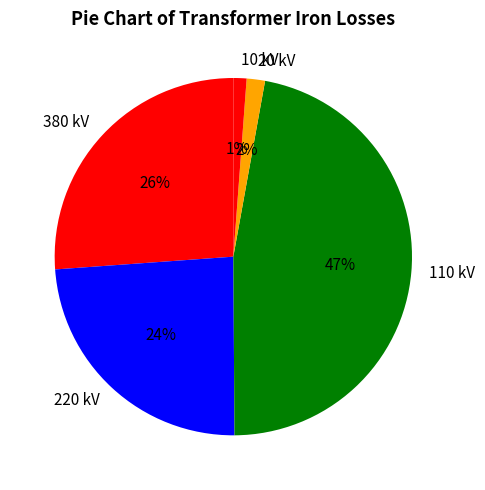

To the nearest percent, what portion does 380 kV represent?

26%